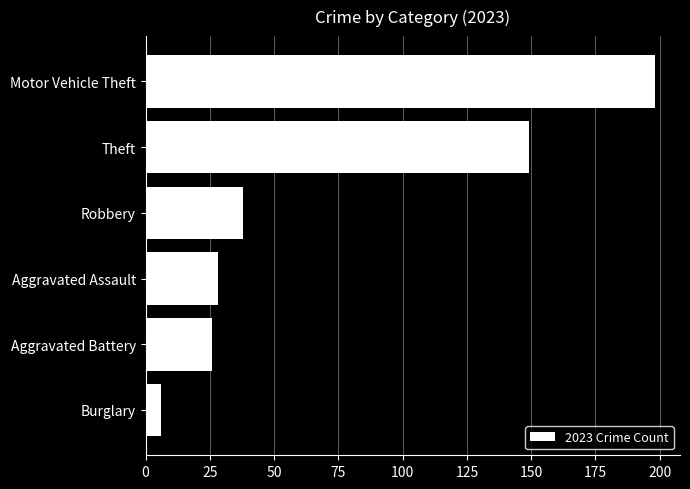

Does the chart contain stacked bars?

No